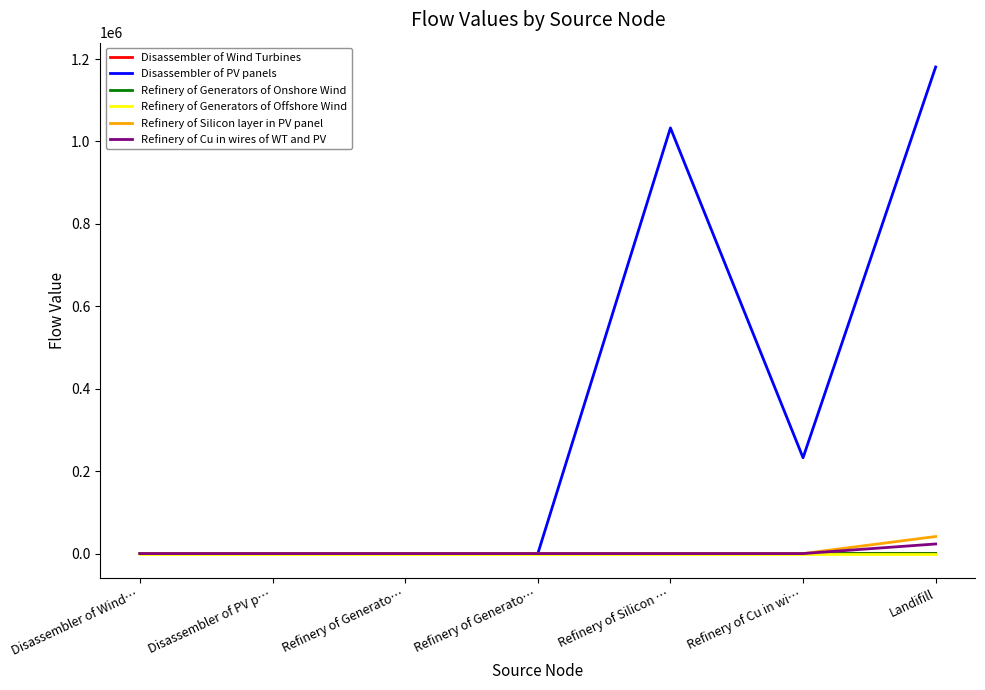

The value of Disassembler of Wind Turbines at Disassembler of PV p… is 0.0. True or false?

True